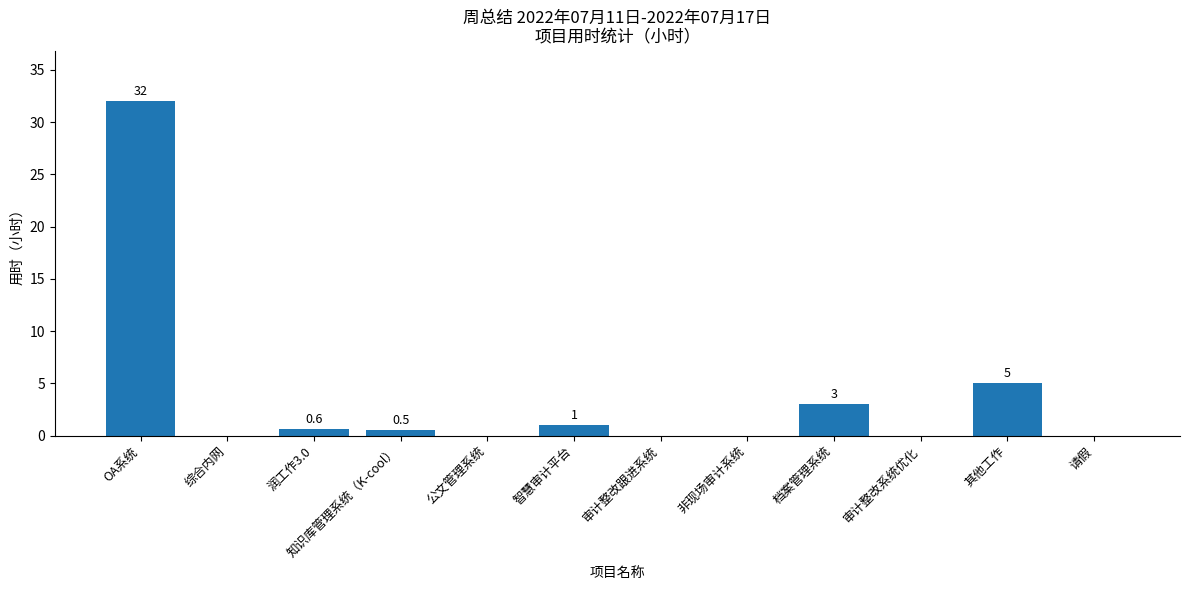

Reading right to left, list all the values displayed in this chart.

请假=0.0	其他工作=5.0	审计整改系统优化=0.0	档案管理系统=3.0	非现场审计系统=0.0	审计整改跟进系统=0.0	智慧审计平台=1.0	公文管理系统=0.0	知识库管理系统（K-cool）=0.5	润工作3.0=0.6	综合内网=0.0	OA系统=32.0